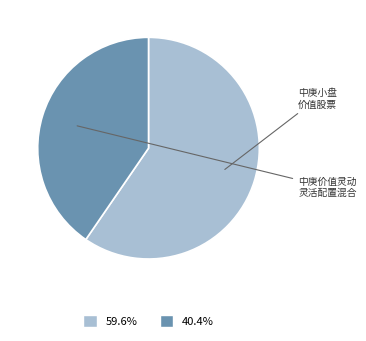

How many segments does this pie chart have?

2